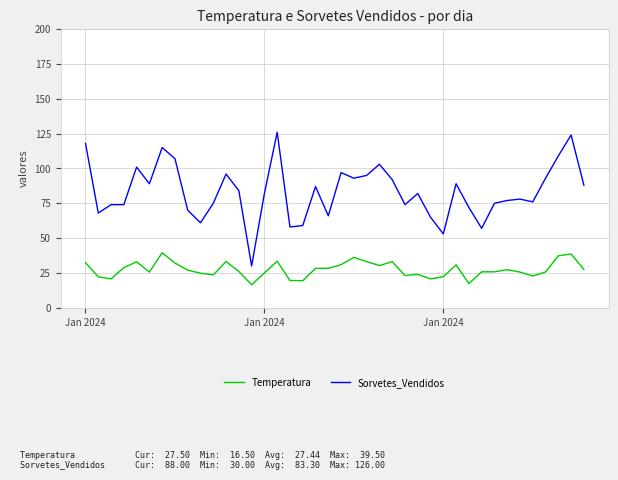

True or false: Temperatura and Sorvetes_Vendidos intersect in this chart.

False